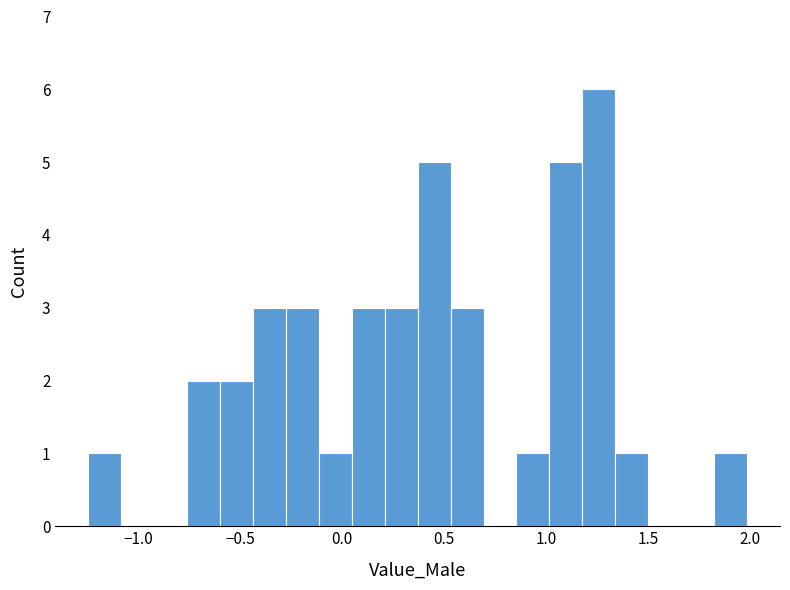

Read against the x-axis, roughly where is the centre of the tallest bar?

1.25